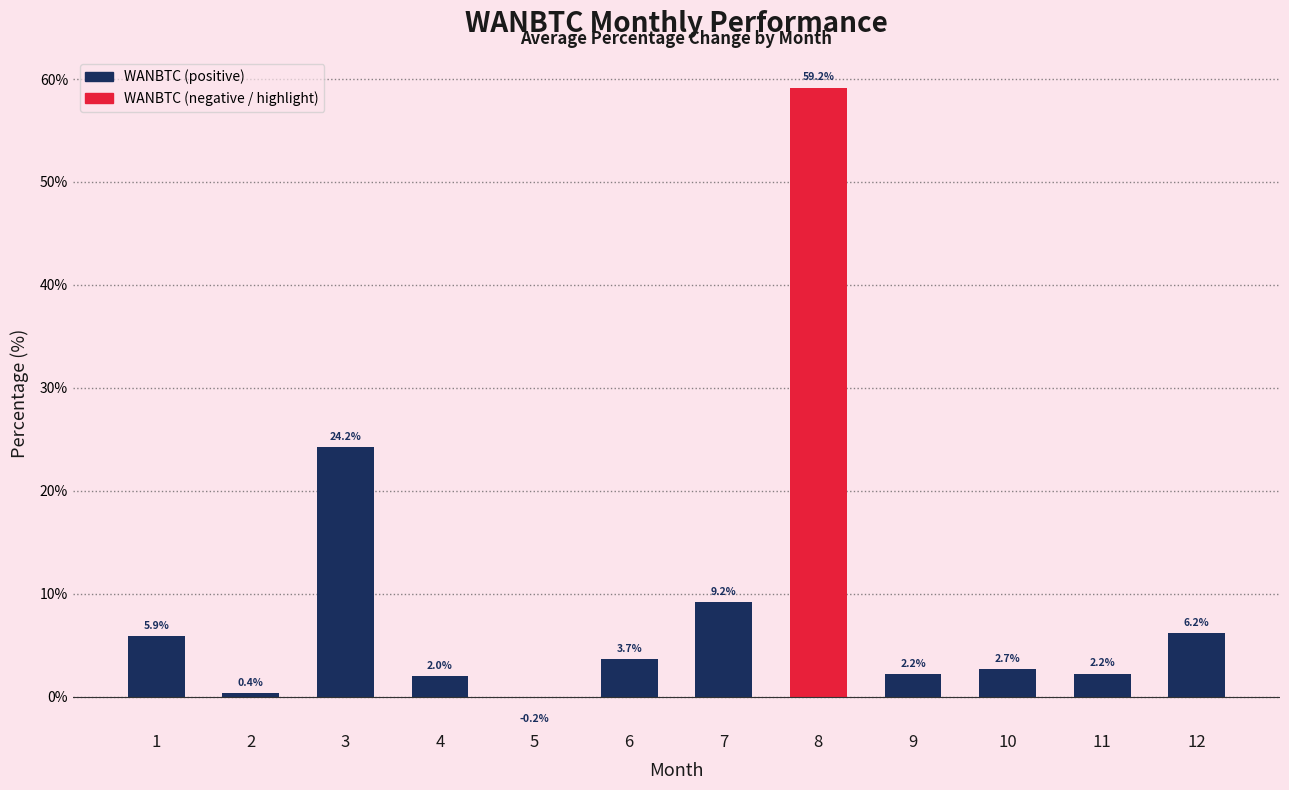

At which label is the value closest to 29?

3